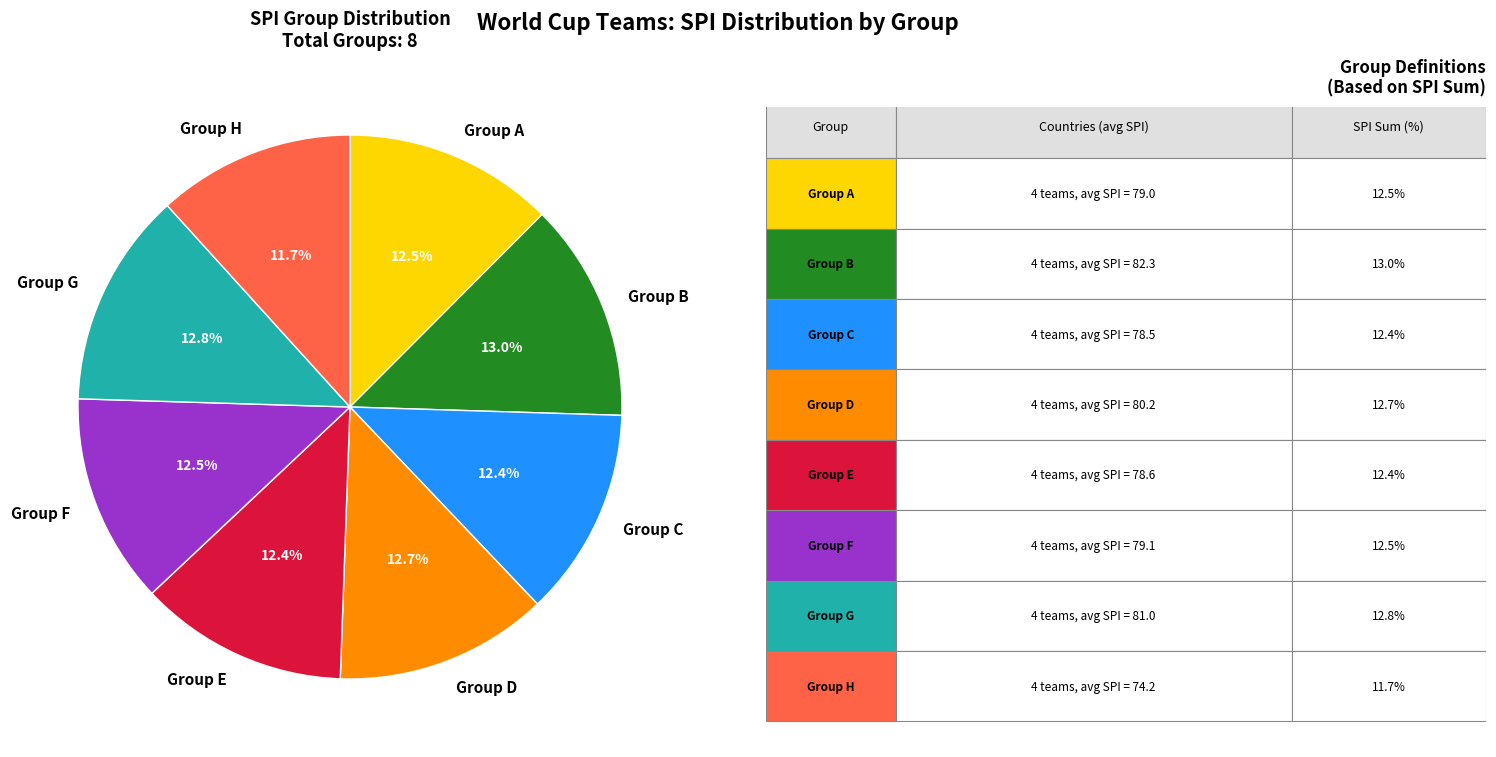

Between Group C and Group H, which is larger?

Group C